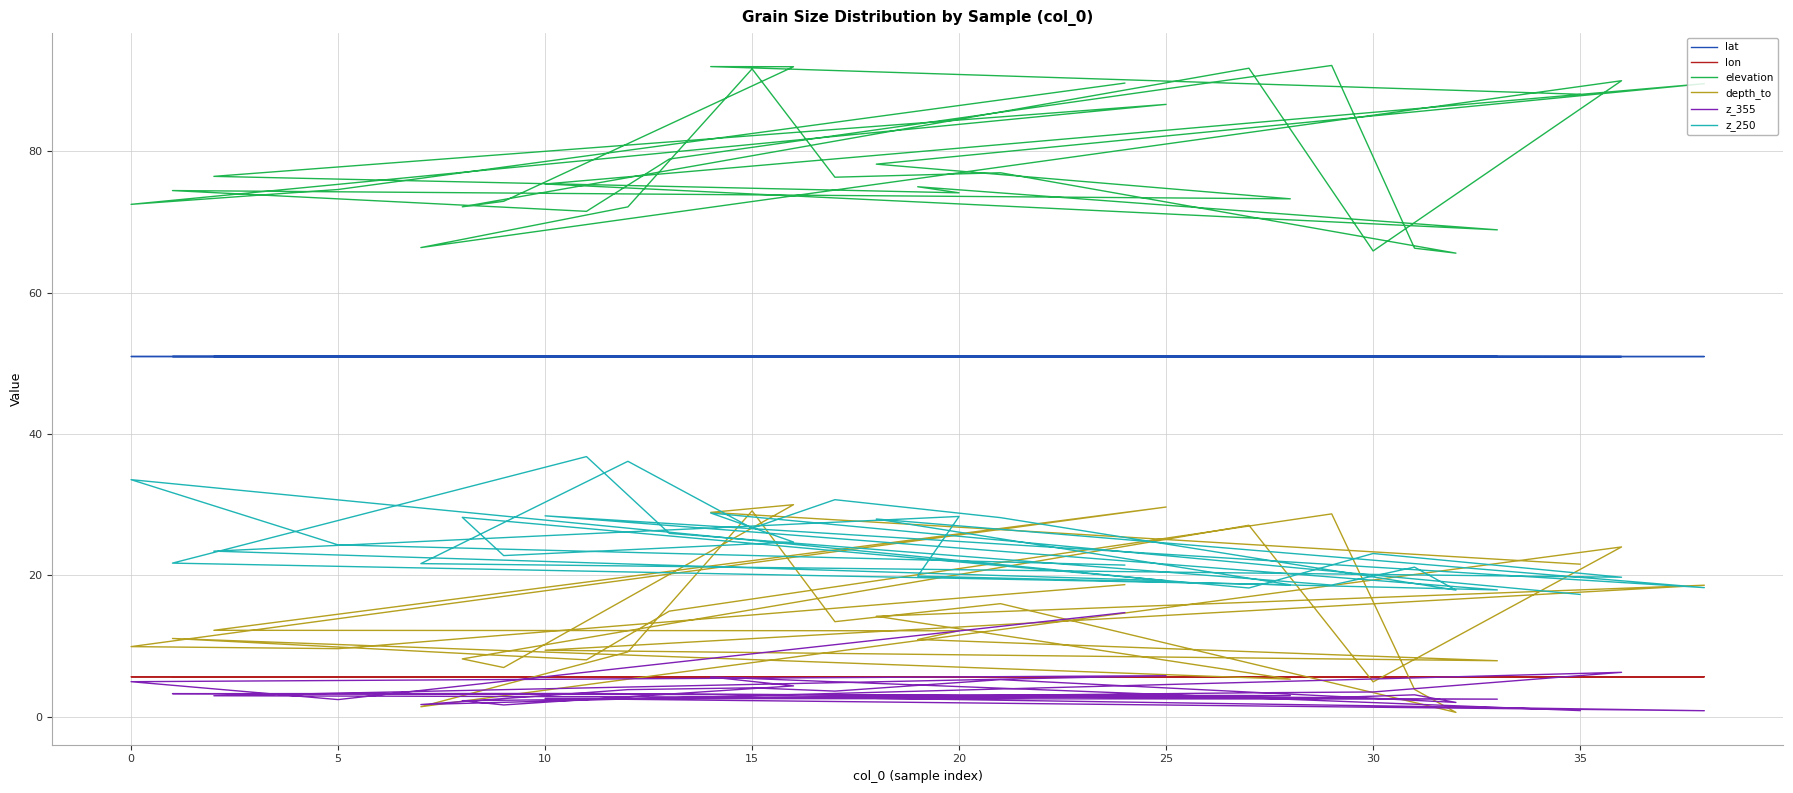

True or false: z_355 has a value of 8.3 at 29.

False